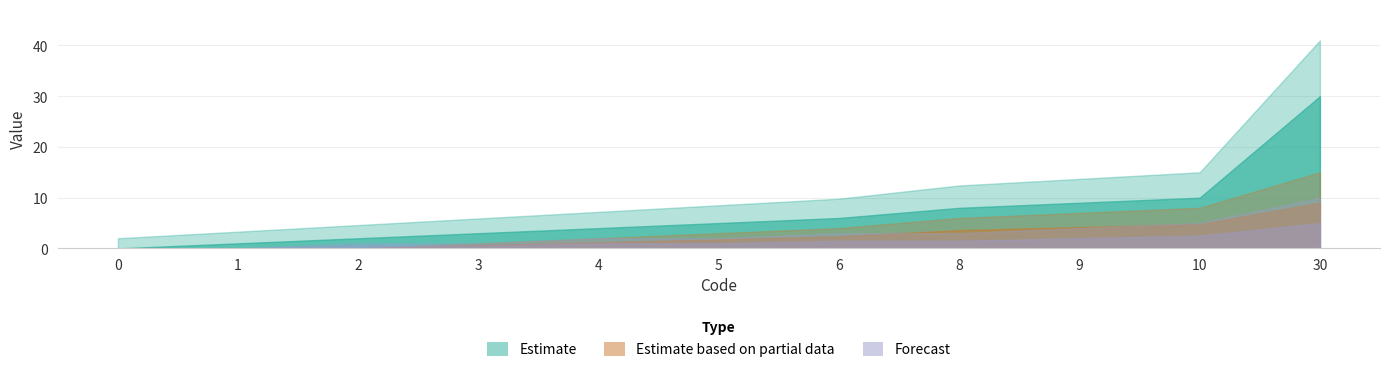

True or false: Estimate based on partial data and Forecast cross at least once.

False